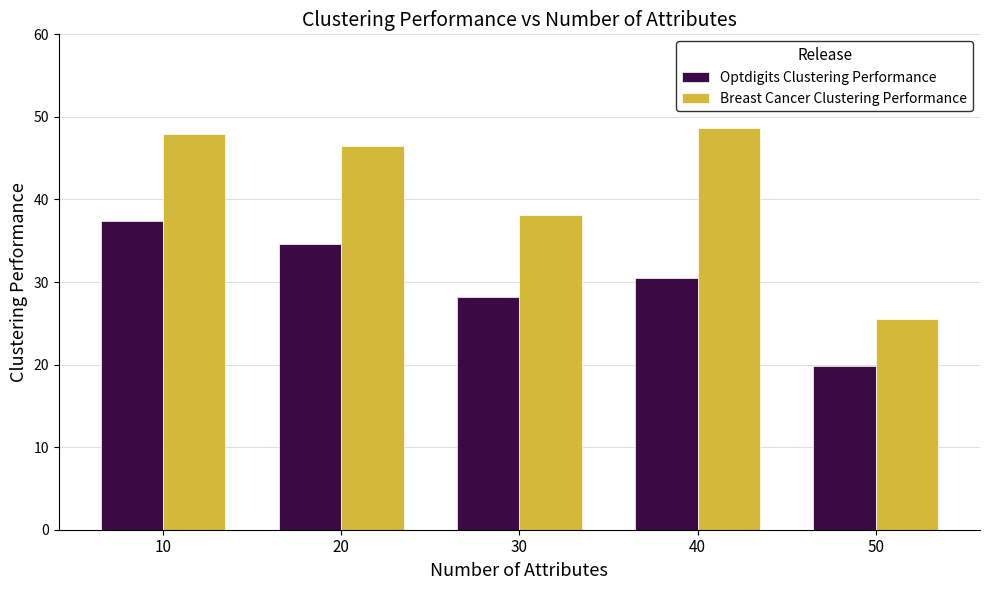

At which category does the chart reach its minimum across all series?

50